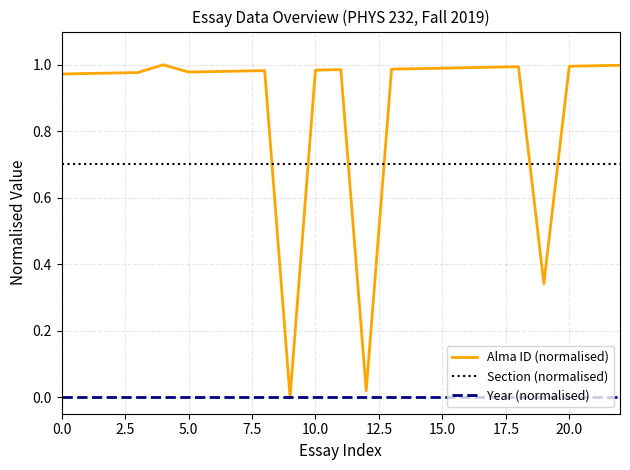

Which series has the largest total across all categories?

Alma ID (normalised)